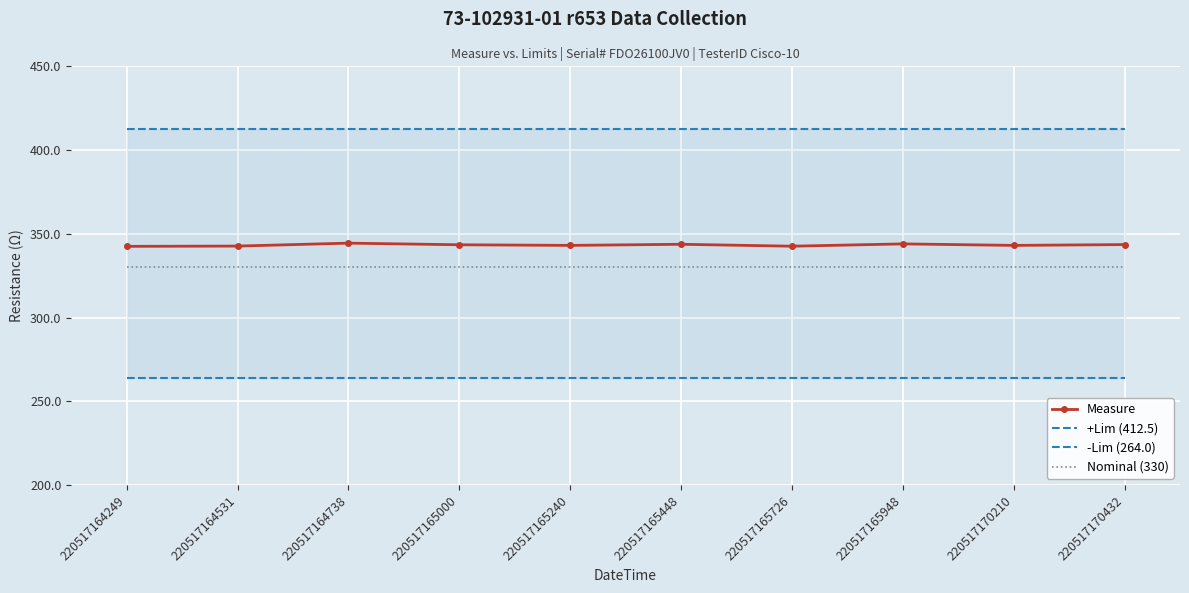

Reading left to right, extract all data points from this chart.

Measure: 220517164249=342.6	220517164531=342.7	220517164738=344.5	220517165000=343.5	220517165240=343.1	220517165448=343.8	220517165726=342.7	220517165948=344.0	220517170210=343.1	220517170432=343.6
+Lim (412.5): 220517164249=412.5	220517164531=412.5	220517164738=412.5	220517165000=412.5	220517165240=412.5	220517165448=412.5	220517165726=412.5	220517165948=412.5	220517170210=412.5	220517170432=412.5
-Lim (264.0): 220517164249=264.0	220517164531=264.0	220517164738=264.0	220517165000=264.0	220517165240=264.0	220517165448=264.0	220517165726=264.0	220517165948=264.0	220517170210=264.0	220517170432=264.0
Nominal (330): 220517164249=330.0	220517164531=330.0	220517164738=330.0	220517165000=330.0	220517165240=330.0	220517165448=330.0	220517165726=330.0	220517165948=330.0	220517170210=330.0	220517170432=330.0